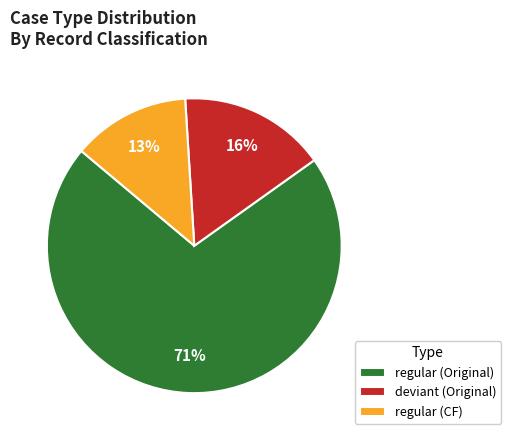

Between regular (CF) and regular (Original), which is larger?

regular (Original)